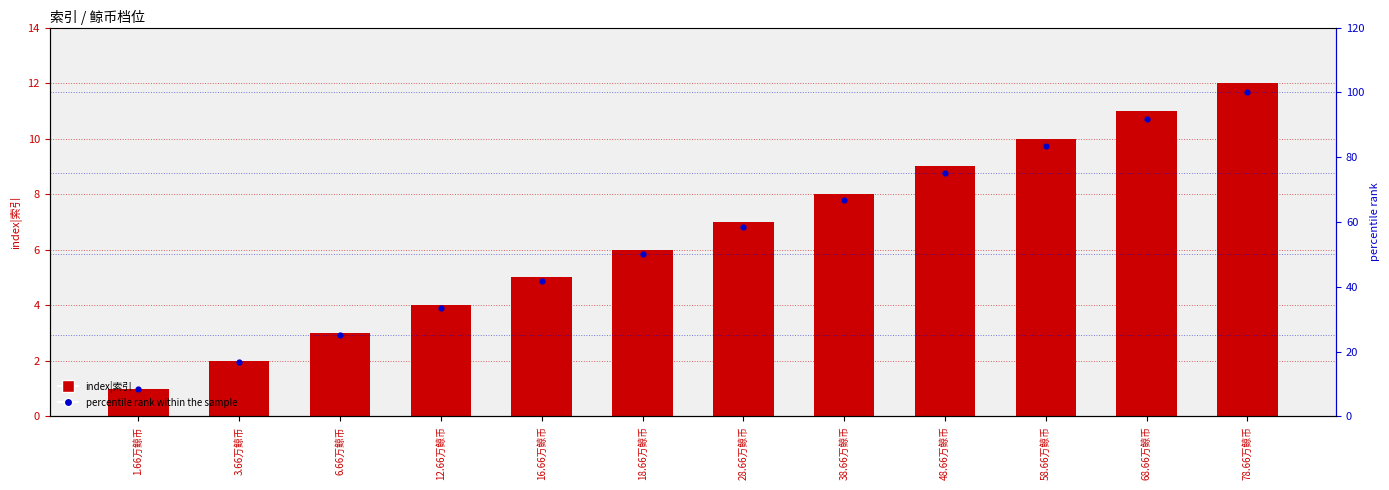

At which category is the sum across all series the highest?

78.66万鲸币